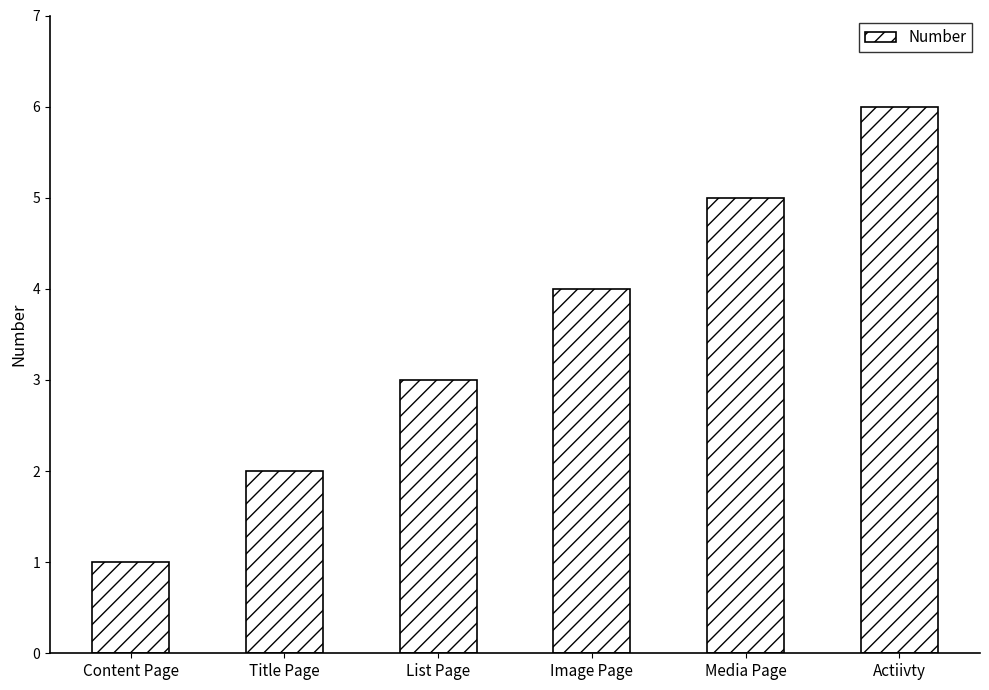

What is the difference between the maximum and minimum values?

5